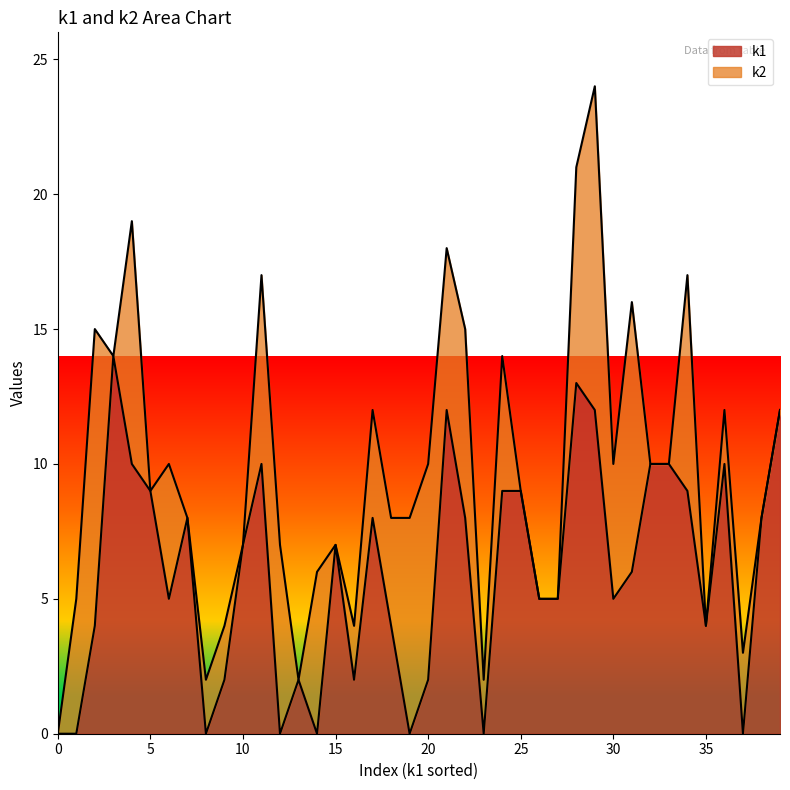

The value at 15 is 7. True or false?

True